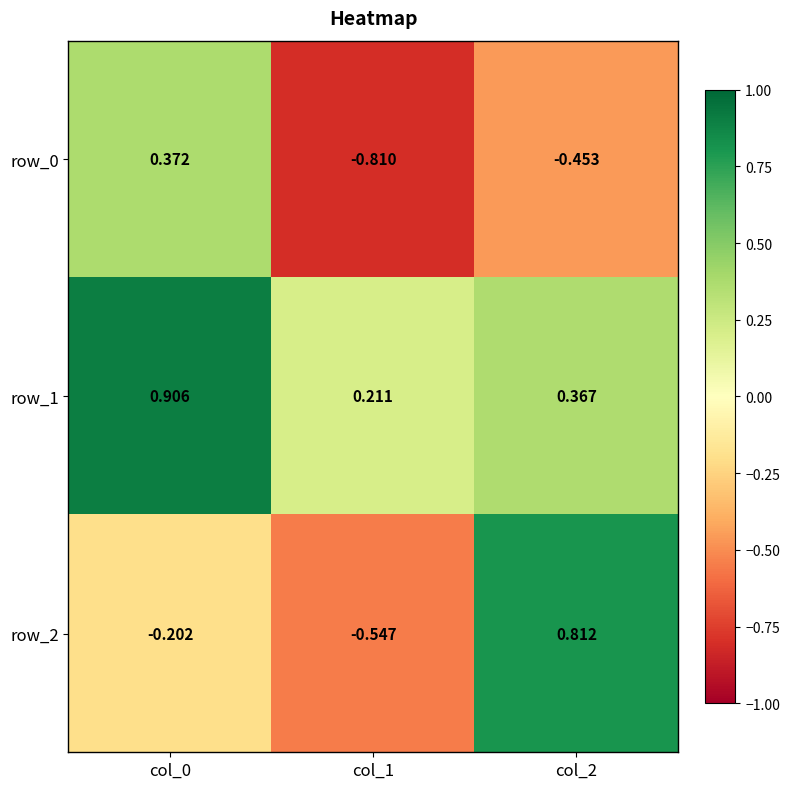

Is the value of row_1 at col_1 greater than the value of row_2 at col_2?

No